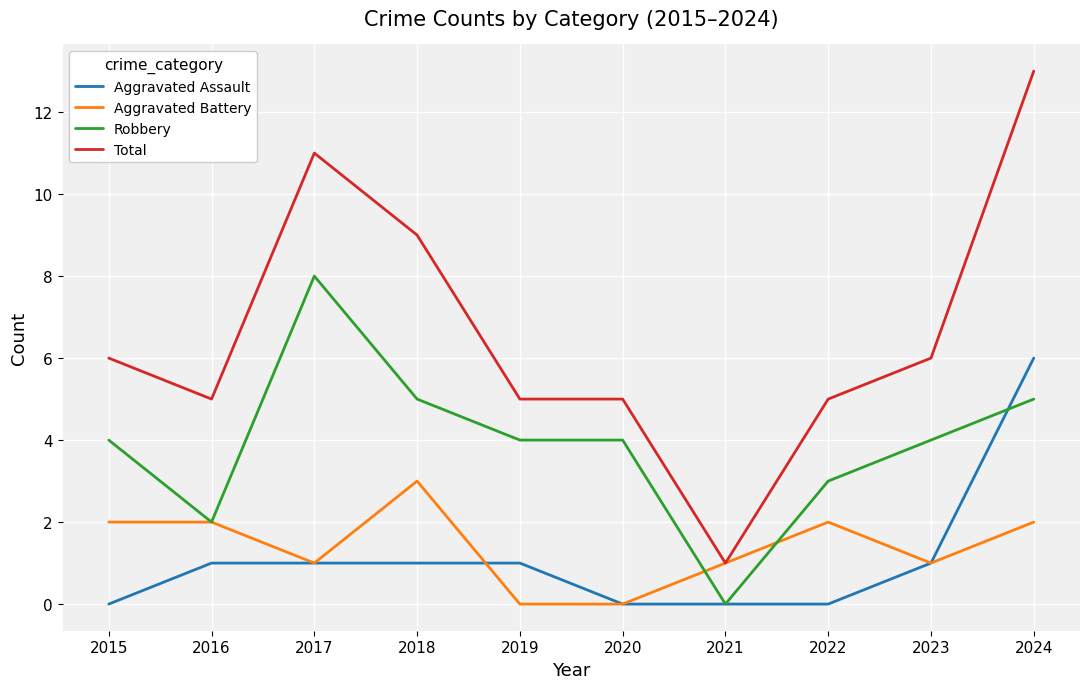

Is the value of Total at 2019 greater than the value of Robbery at 2016?

Yes